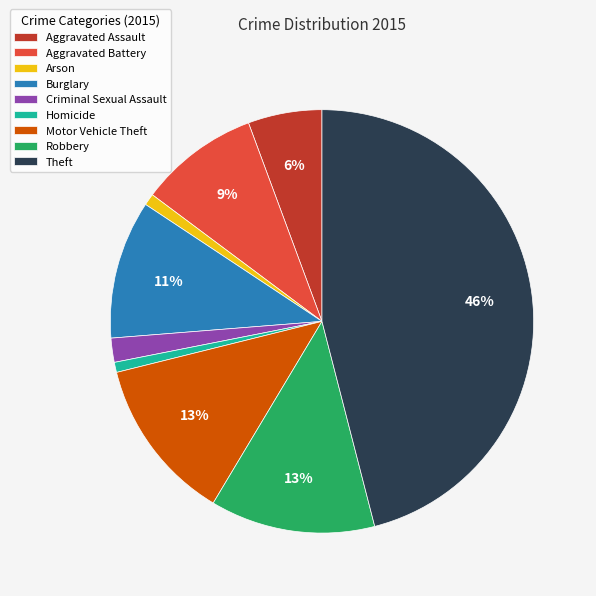

Is the sum of Theft and Motor Vehicle Theft greater than half?

Yes